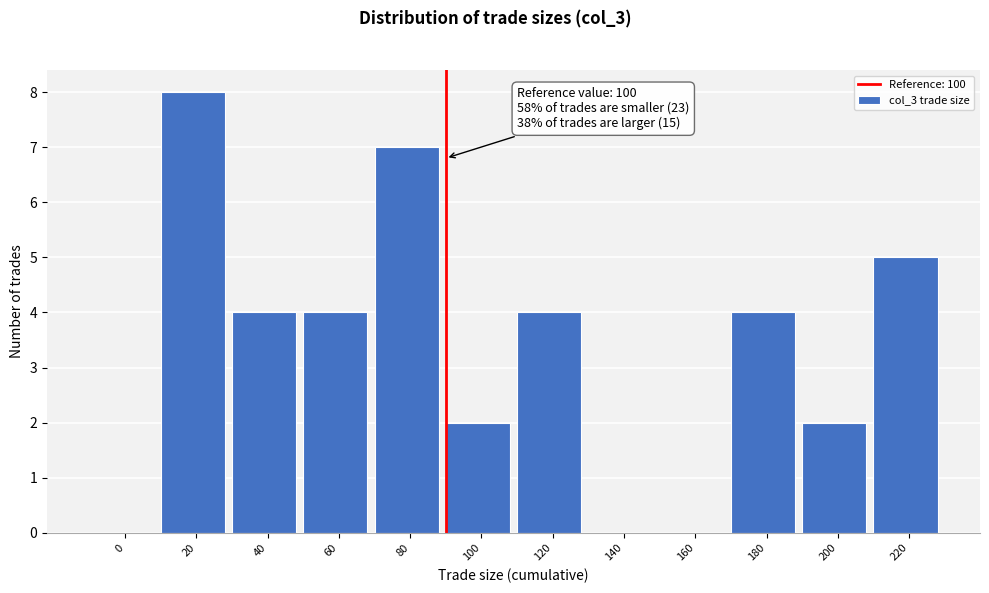

Reading right to left, transcribe all the data shown in this chart.

220=5	200=2	180=4	160=0	140=0	120=4	100=2	80=7	60=4	40=4	20=8	0=0